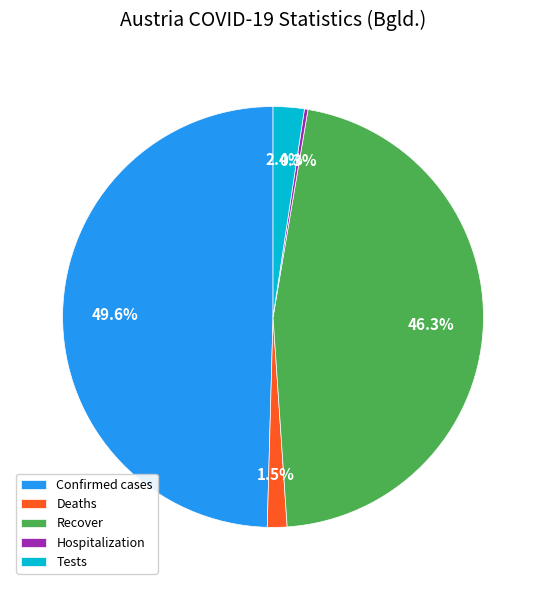

What percentage do Recover and Tests together represent?

48.7%